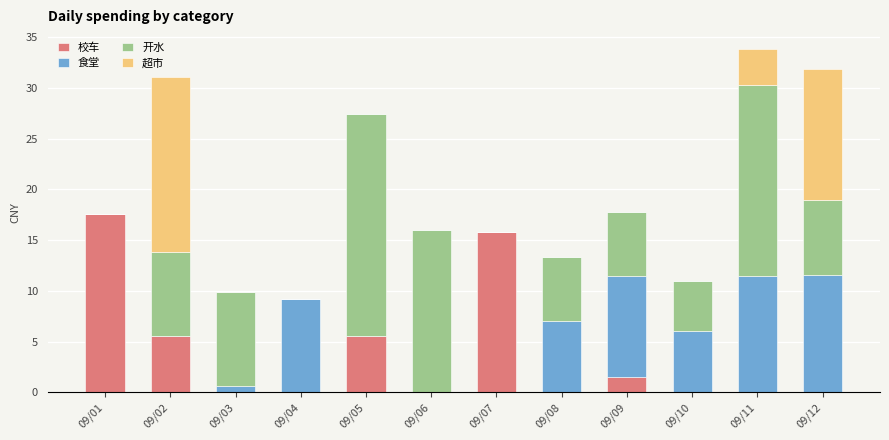

Count the number of data series in this chart.

4